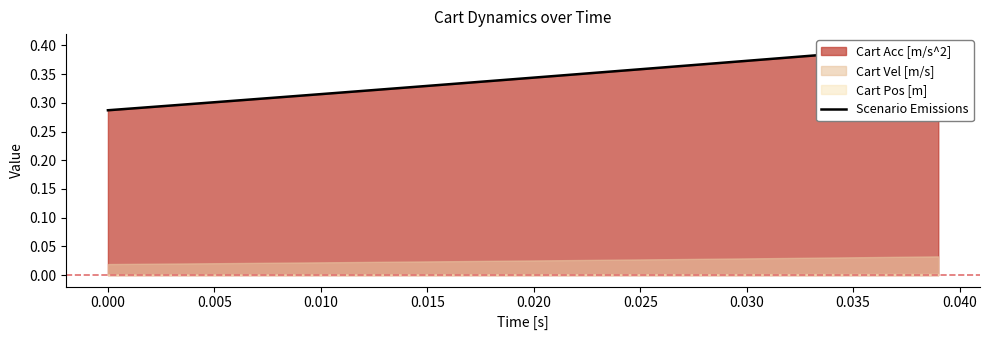

Does the chart have visible grid lines?

No